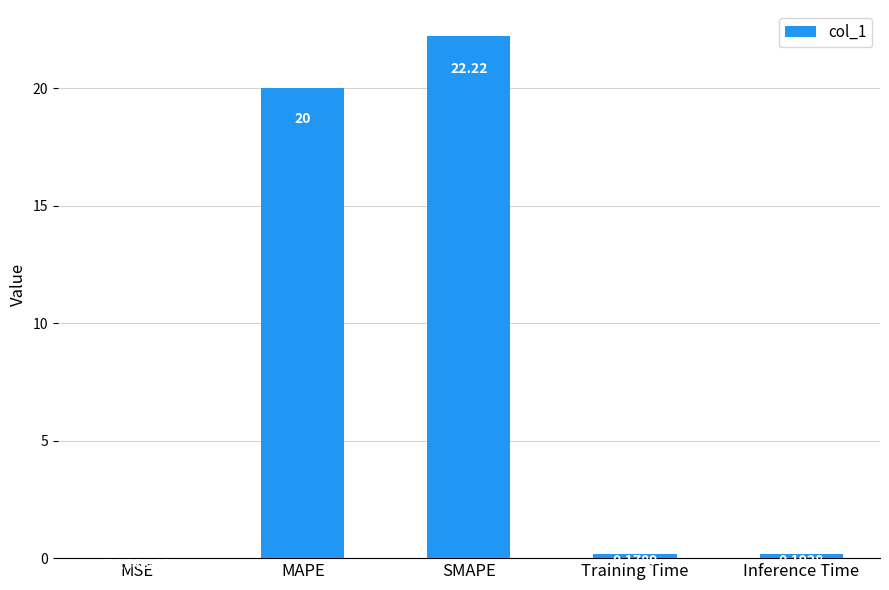

What is the maximum value shown in the chart?

22.2